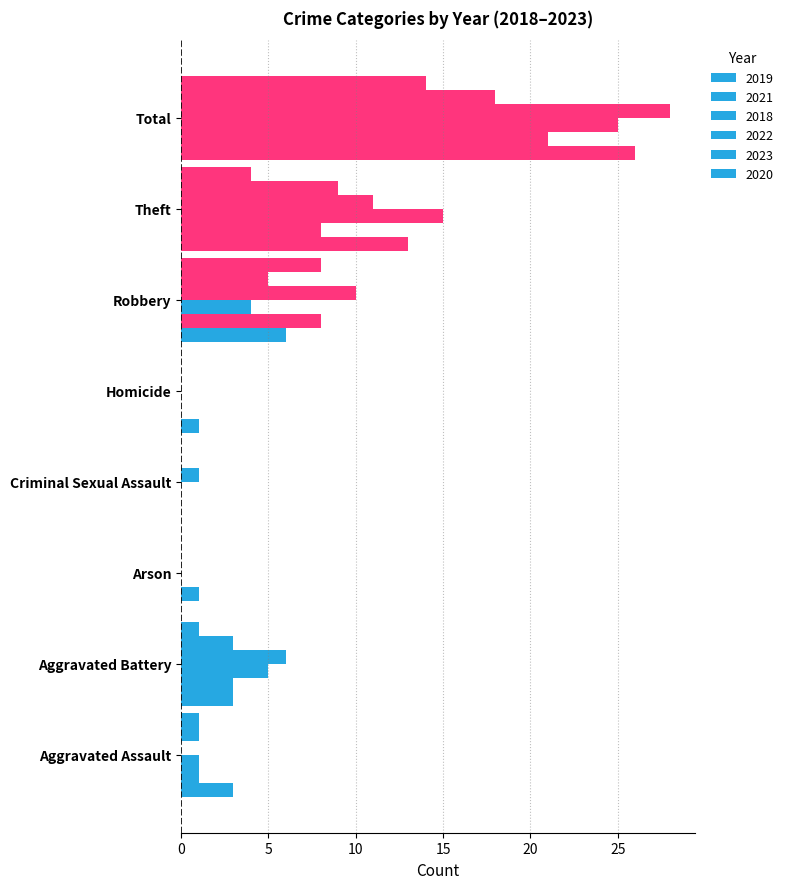

What position from the left is Criminal Sexual Assault?

4